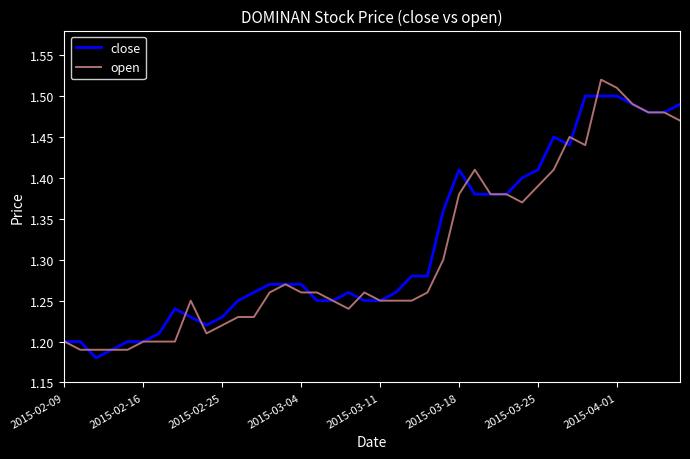

Rank the series by their maximum value, from lowest to highest.

close, open